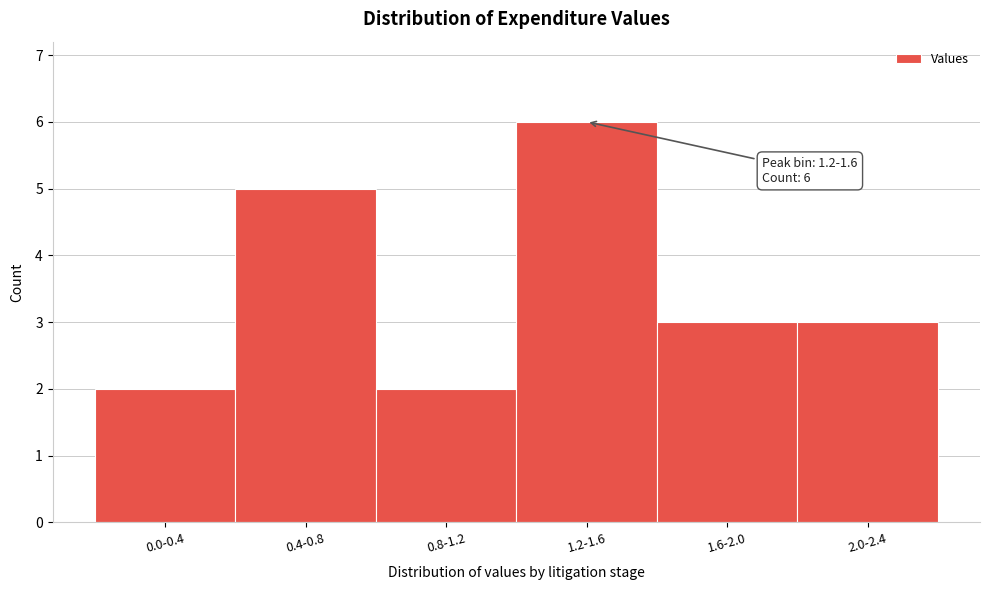

Reading left to right, transcribe all the data shown in this chart.

2	5	2	6	3	3